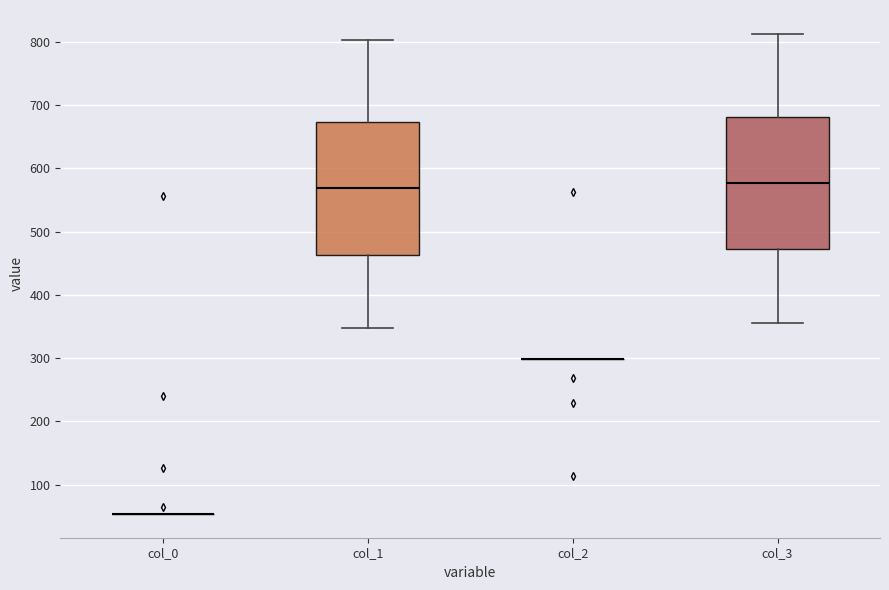

Reading left to right, transcribe this box plot: for each box, give where its median line is, the range the box spans, and where its two whiskers end, as read against the y-axis. The values are not printed on the chart, so give them approximately, as read against the axis.

col_0: box collapsed to a line at 50, whiskers 50 to 50
col_1: median 570, box 460 to 670, whiskers 350 to 800
col_2: box collapsed to a line at 300, whiskers 300 to 300
col_3: median 580, box 470 to 680, whiskers 360 to 810